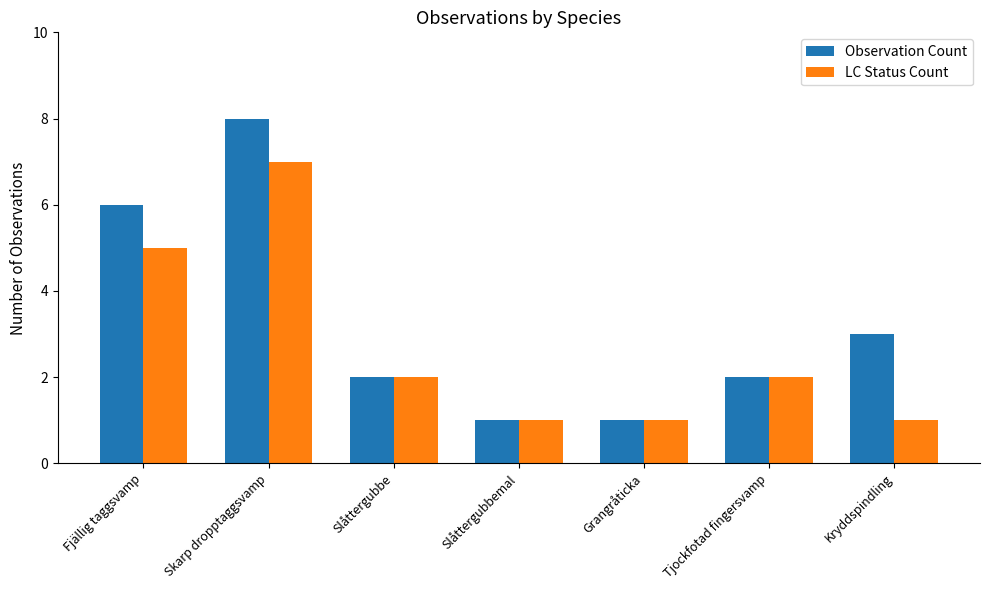

What is the total value across all series at Fjällig taggsvamp?

11